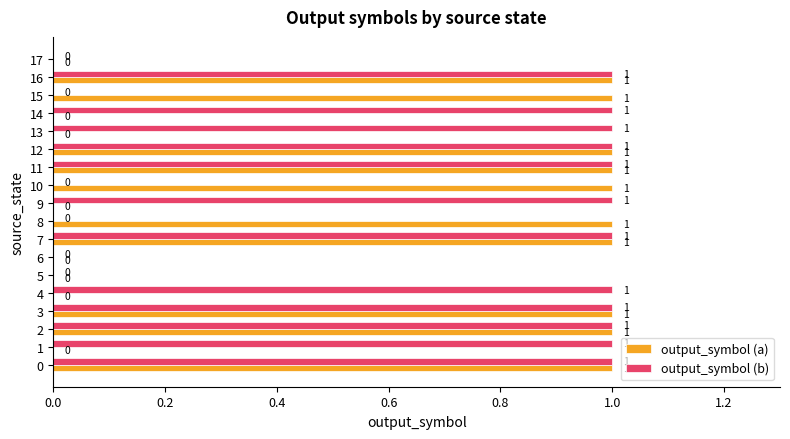

True or false: output_symbol (a) has a value of 1 at 11.

True